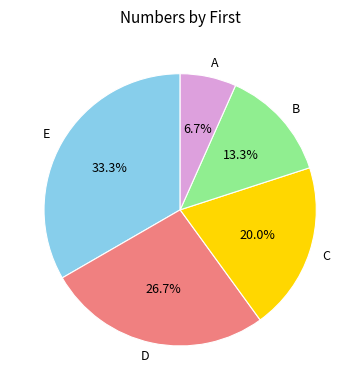

How many segments does this pie chart have?

5